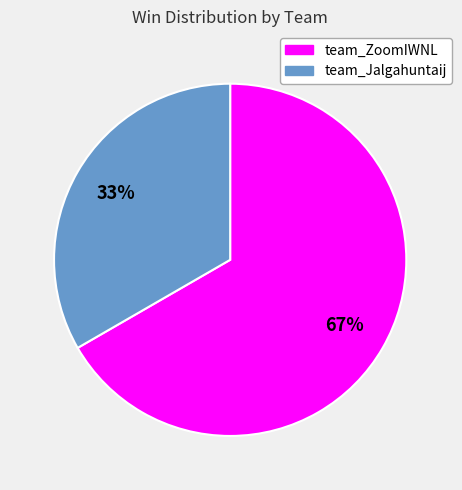

To the nearest percent, what portion does team_Jalgahuntaij represent?

33%